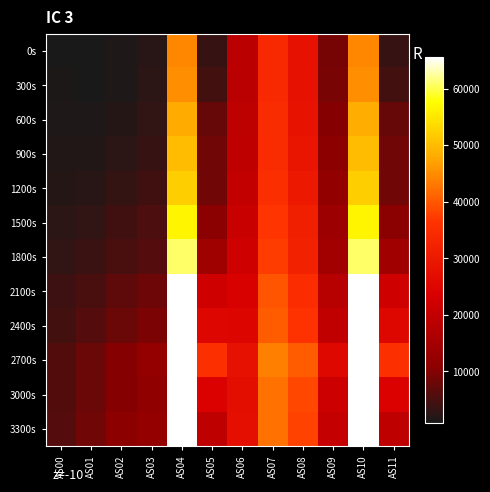

At which category is the sum across all series the highest?

AS10